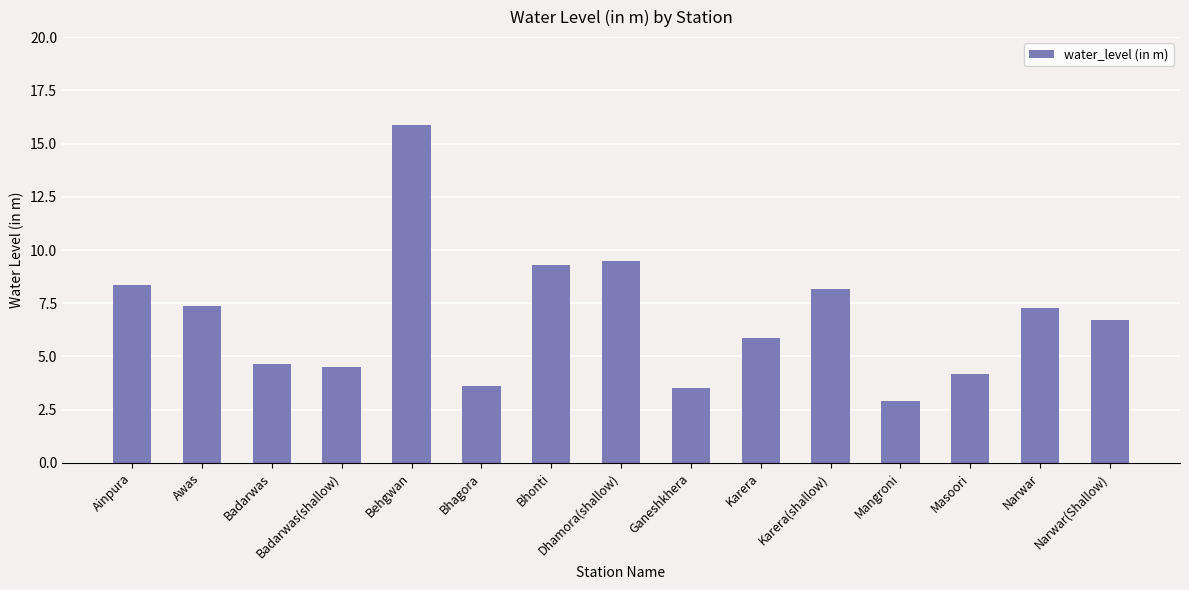

How many bars are there in total?

15